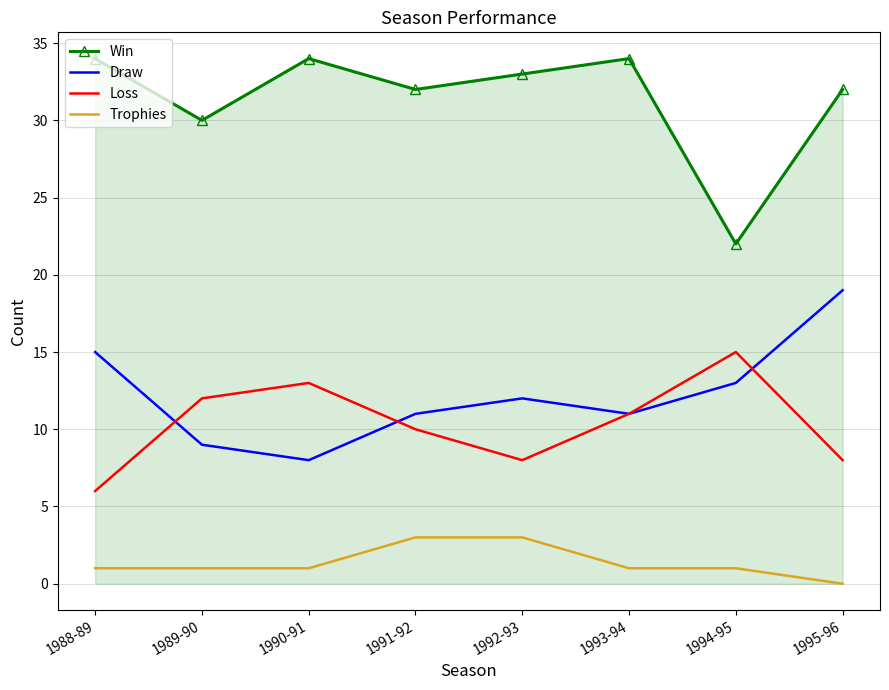

What is the highest value of the Win series?

34